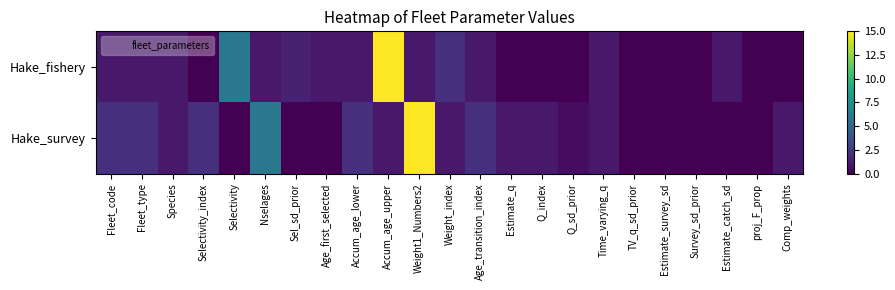

Reading right to left, list all the values displayed in this chart.

Hake_fishery: Comp_weights=0.0	proj_F_prop=0.0	Estimate_catch_sd=1.0	Survey_sd_prior=0.0	Estimate_survey_sd=0.0	TV_q_sd_prior=0.0	Time_varying_q=1.0	Q_sd_prior=0.0	Q_index=0.0	Estimate_q=0.0	Age_transition_index=1.0	Weight_index=2.0	Weight1_Numbers2=1.0	Accum_age_upper=15.0	Accum_age_lower=1.0	Age_first_selected=1.0	Sel_sd_prior=1.4	Nselages=1.0	Selectivity=6.0	Selectivity_index=0.0	Species=1.0	Fleet_type=1.0	Fleet_code=1.0
Hake_survey: Comp_weights=1.0	proj_F_prop=0.0	Estimate_catch_sd=0.0	Survey_sd_prior=0.0	Estimate_survey_sd=0.0	TV_q_sd_prior=0.0	Time_varying_q=1.0	Q_sd_prior=0.5	Q_index=1.0	Estimate_q=1.0	Age_transition_index=2.0	Weight_index=1.0	Weight1_Numbers2=15.0	Accum_age_upper=1.0	Accum_age_lower=2.0	Age_first_selected=0.0	Sel_sd_prior=0.0	Nselages=6.0	Selectivity=0.0	Selectivity_index=2.0	Species=1.0	Fleet_type=2.0	Fleet_code=2.0